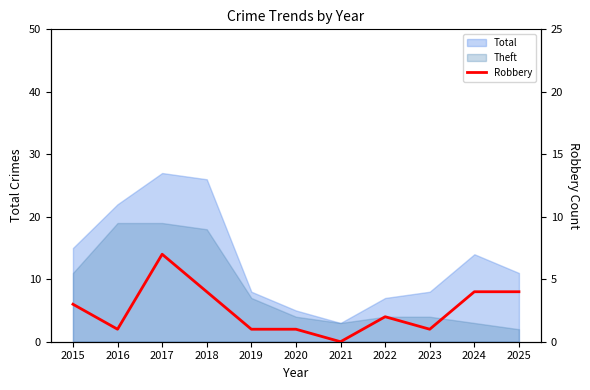

Is it true that the value at 2015 is 4?

False